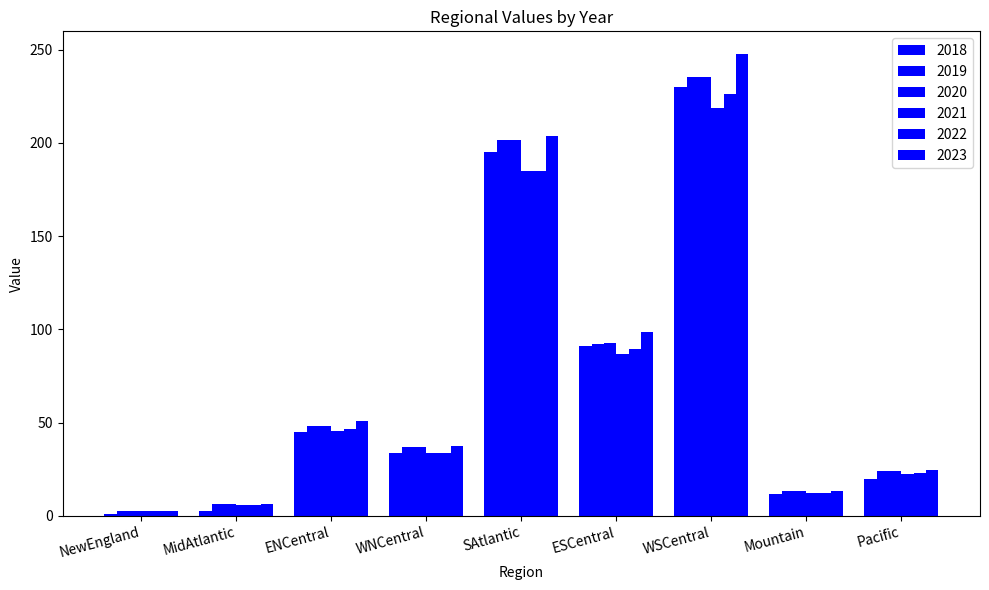

What is the spread (max minus min) of values at Mountain?

1.6